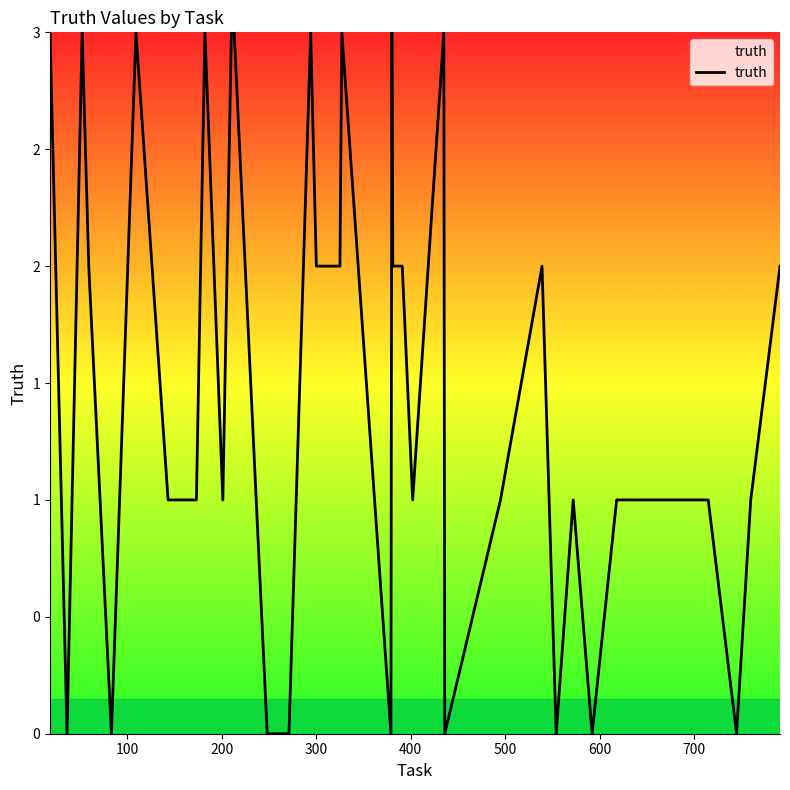

Does the chart display data point markers on the line(s)?

No